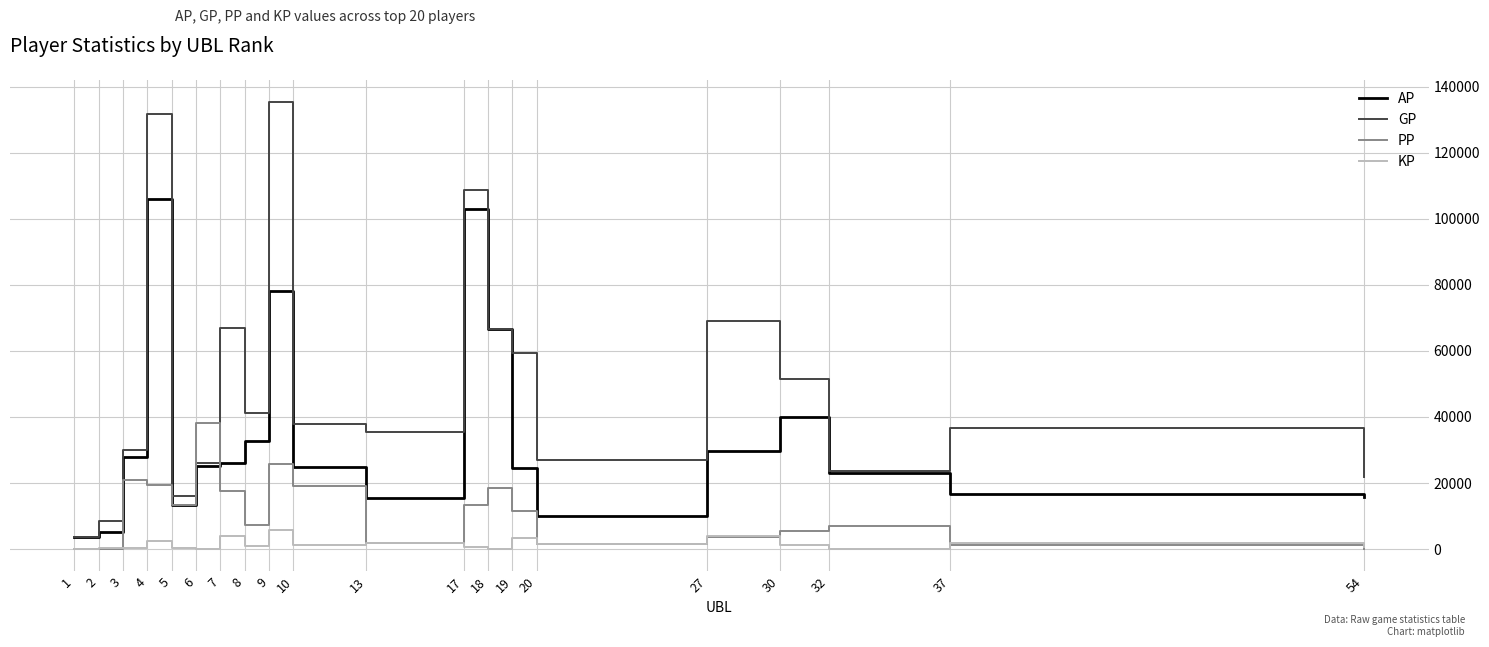

List the series in order of their peak value, highest first.

GP, AP, PP, KP